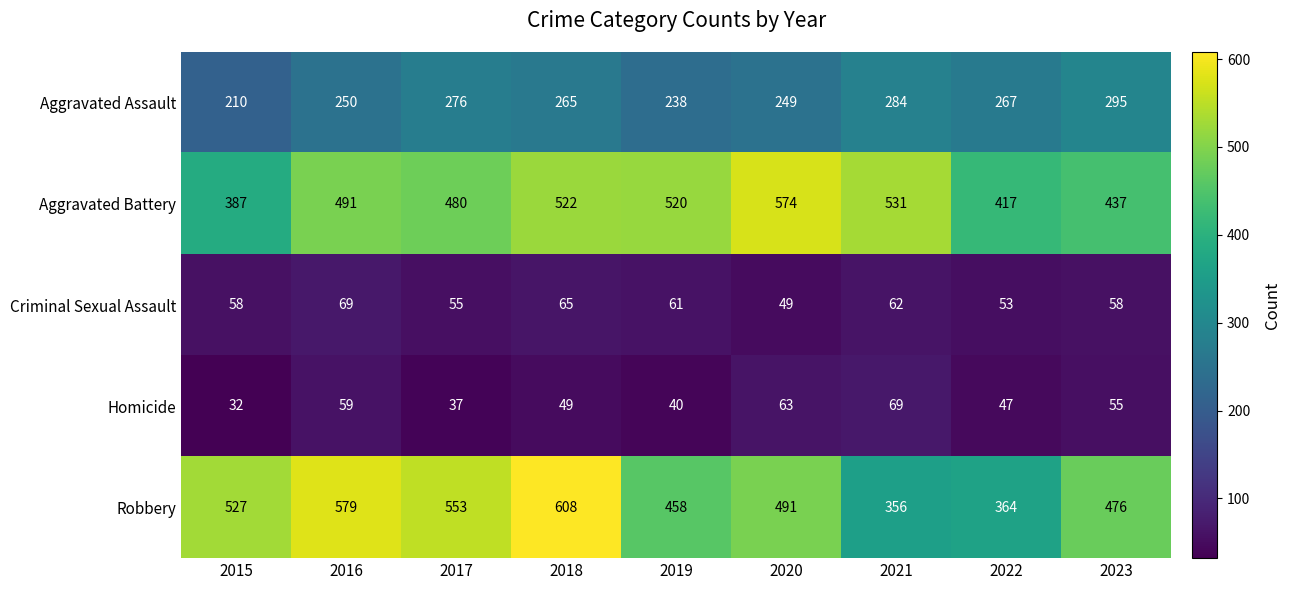

What is the maximum value shown in the chart?

608